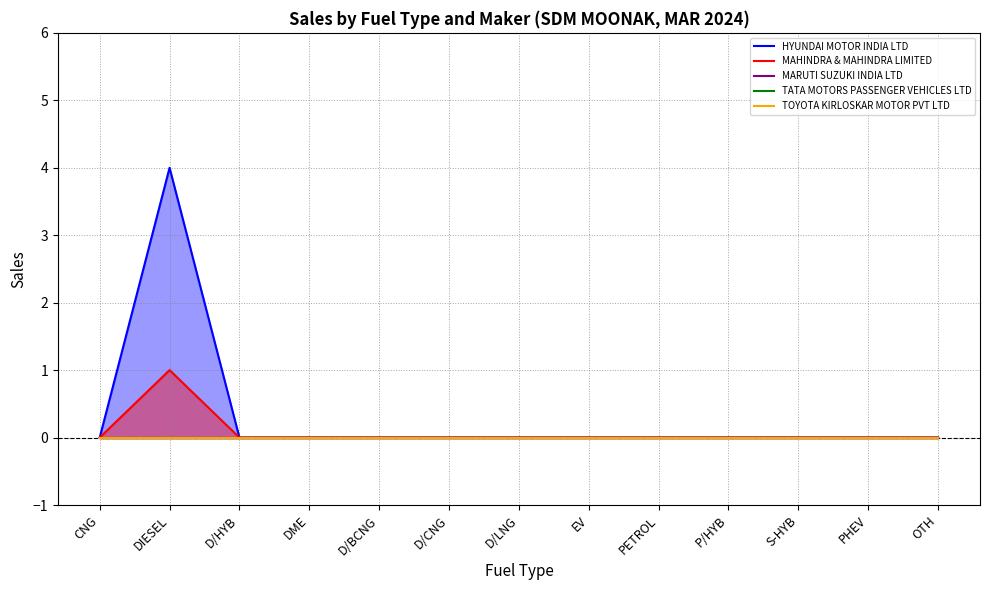

At which category is the sum across all series the highest?

DIESEL